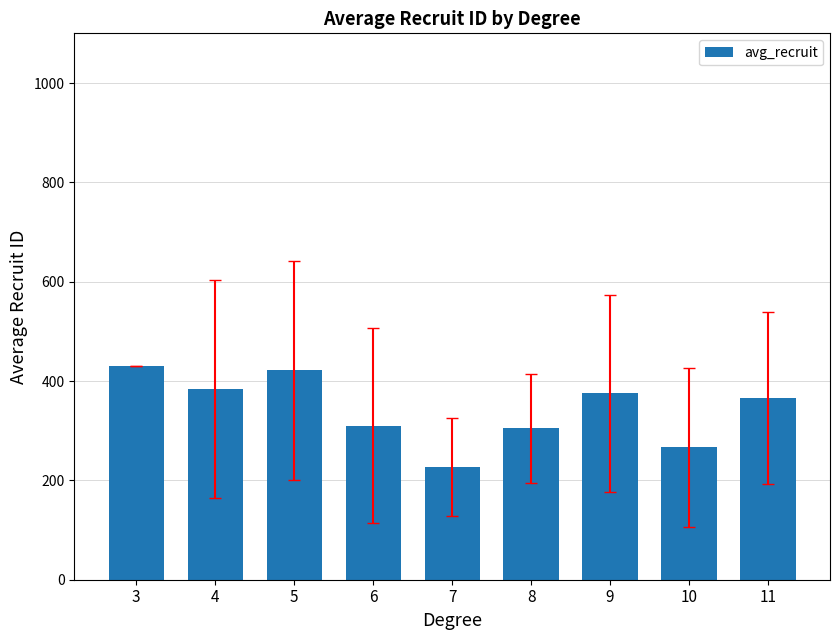

What value does the data have at 10?

266.7